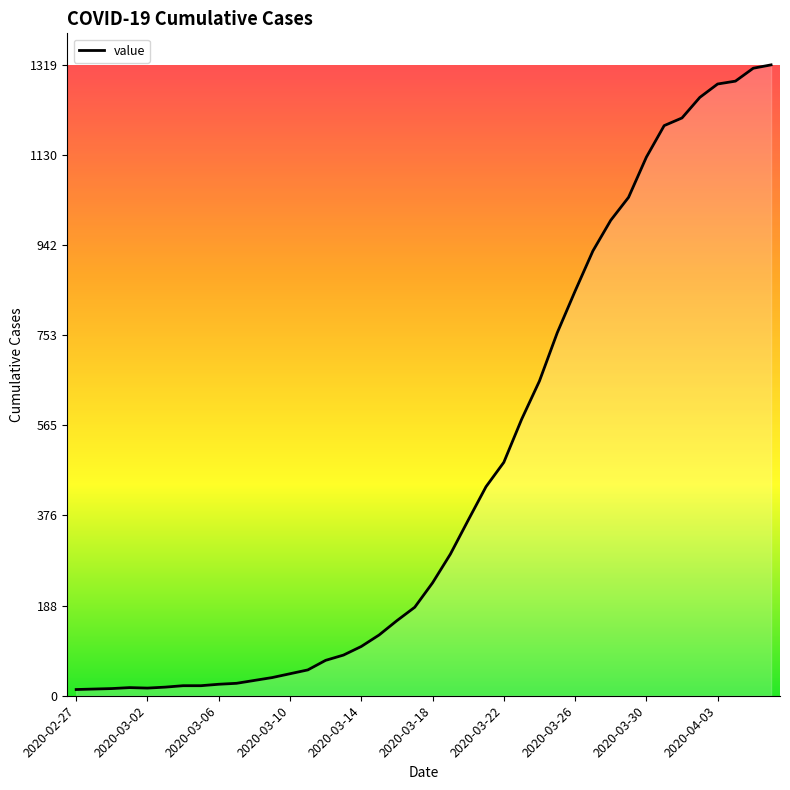

What is the greatest value displayed?

1319